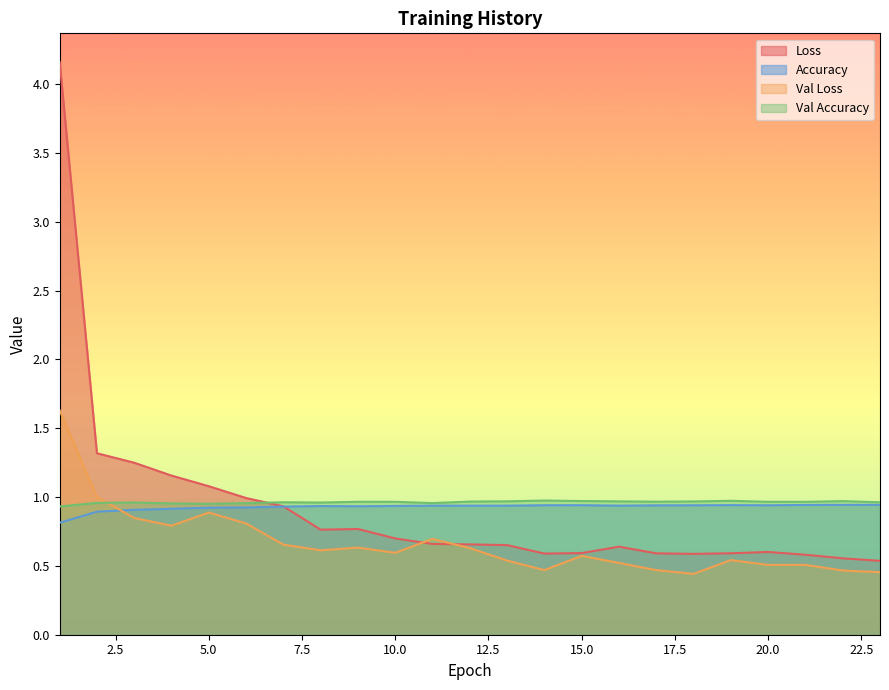

Where do Val Accuracy and Val Loss first cross each other?

2 and 3